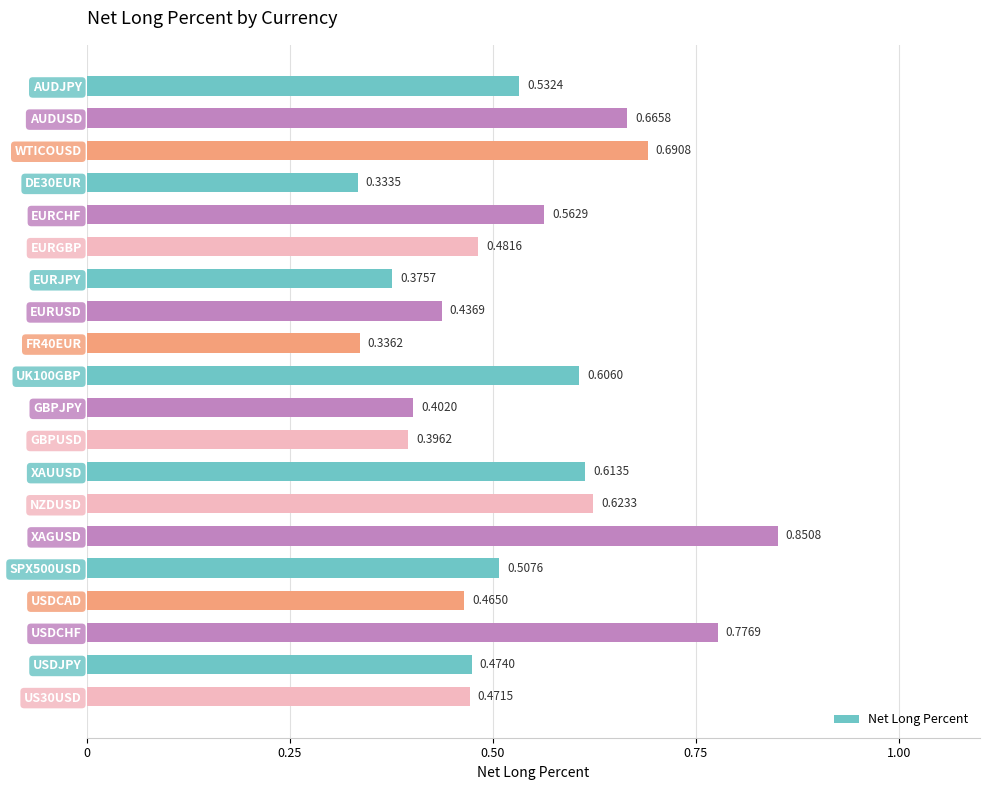

What is the sum of all values?

10.6